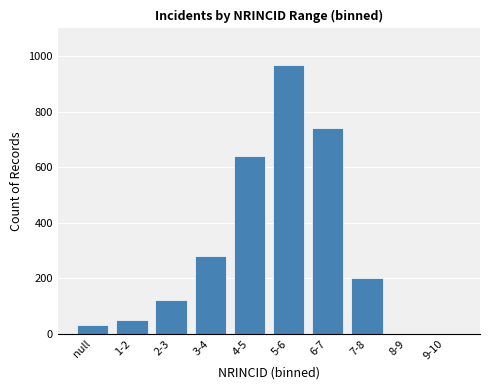

Reading left to right, what are all the values shown in this chart?

null=30	1-2=50	2-3=120	3-4=280	4-5=640	5-6=970	6-7=740	7-8=200	8-9=0	9-10=0